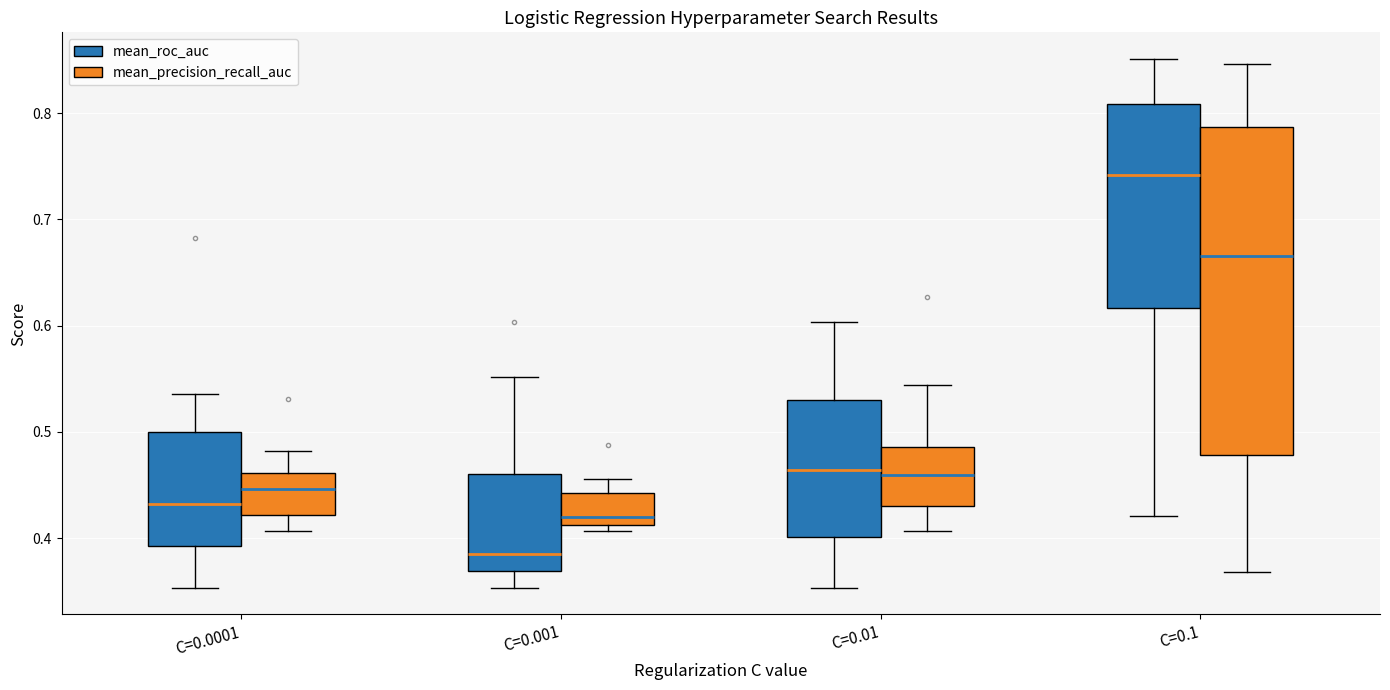

Reading left to right, read every box against the y-axis: the position of its median line, the range the box covers, and the ends of its whiskers. The values are not printed on the chart, so give them approximately, as read against the axis.

C=0.0001 (mean_roc_auc): median 0.43, box 0.39 to 0.50, whiskers 0.35 to 0.54
C=0.0001 (mean_precision_recall_auc): median 0.45, box 0.42 to 0.46, whiskers 0.41 to 0.48
C=0.001 (mean_roc_auc): median 0.38, box 0.37 to 0.46, whiskers 0.35 to 0.55
C=0.001 (mean_precision_recall_auc): median 0.42, box 0.41 to 0.44, whiskers 0.41 (just below the box's lower edge) to 0.46
C=0.01 (mean_roc_auc): median 0.46, box 0.40 to 0.53, whiskers 0.35 to 0.60
C=0.01 (mean_precision_recall_auc): median 0.46, box 0.43 to 0.49, whiskers 0.41 to 0.54
C=0.1 (mean_roc_auc): median 0.74, box 0.62 to 0.81, whiskers 0.42 to 0.85
C=0.1 (mean_precision_recall_auc): median 0.67, box 0.48 to 0.79, whiskers 0.37 to 0.85